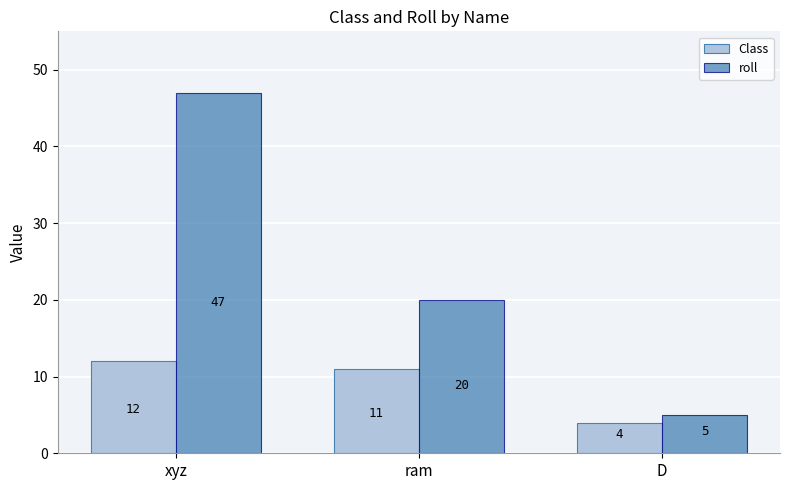

What is the value of the Class bar at the 2nd from the left?

11